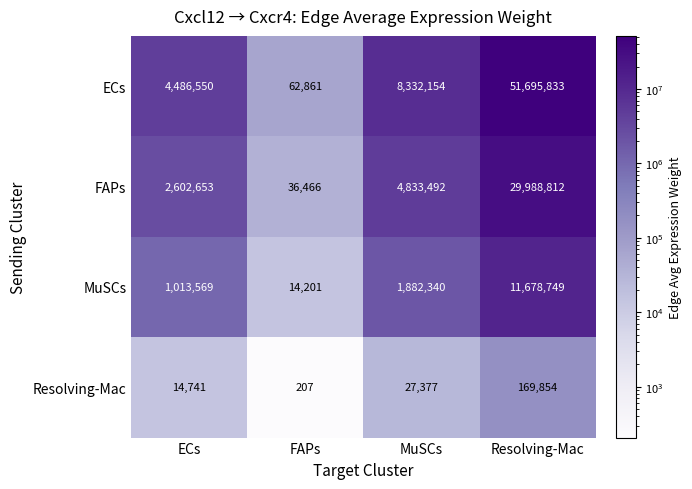

What is the sum of all MuSCs values?

14588859